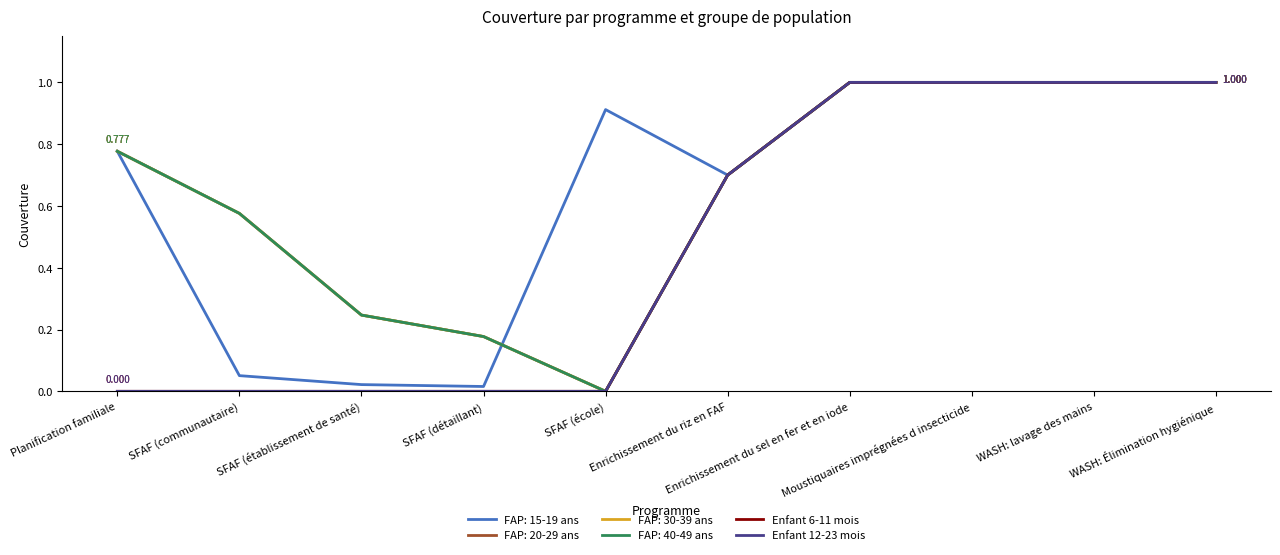

Does the chart display data point markers on the line(s)?

No